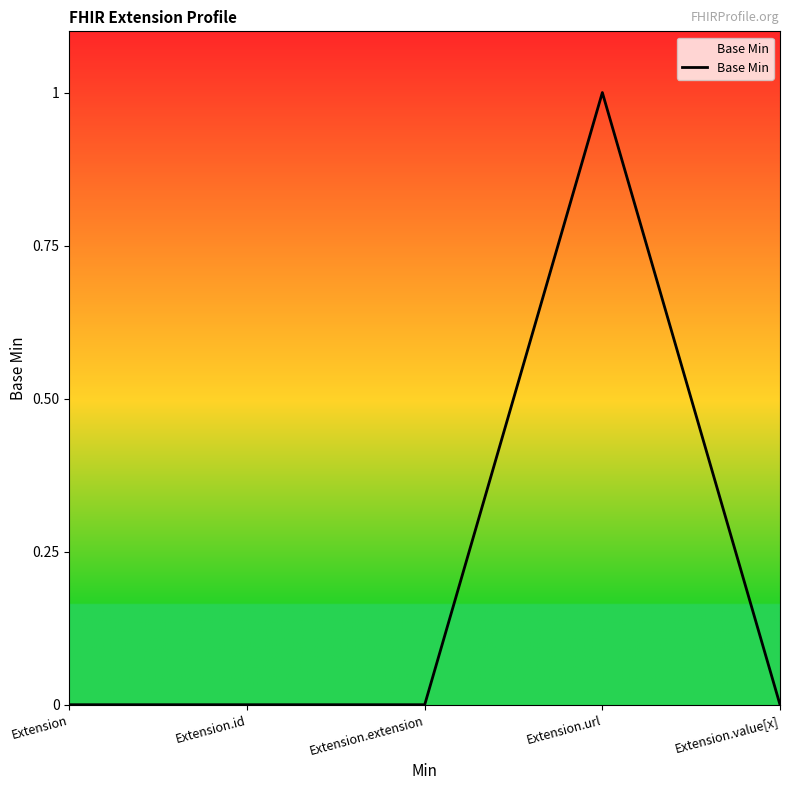

Reading right to left, what are all the values shown in this chart?

Extension.value[x]=0	Extension.url=1	Extension.extension=0	Extension.id=0	Extension=0